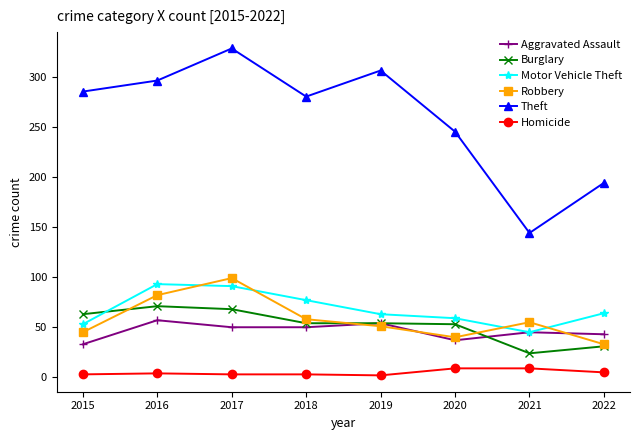

What is the minimum value for Robbery?

33